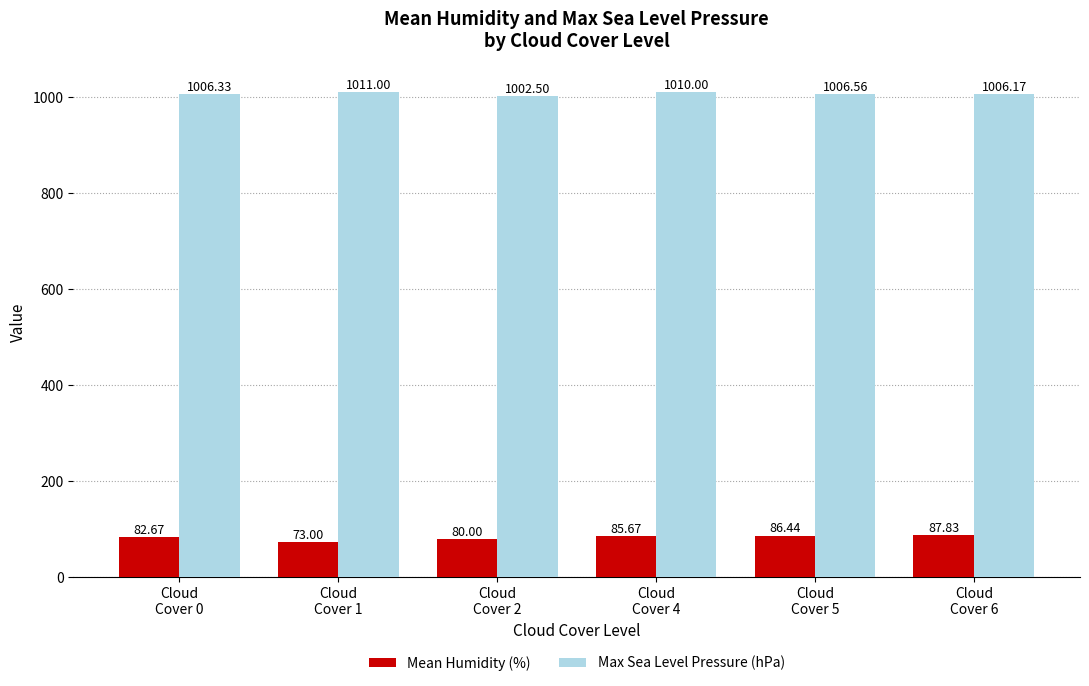

At Cloud
Cover 0, list the series in order from largest to smallest.

Max Sea Level Pressure (hPa), Mean Humidity (%)